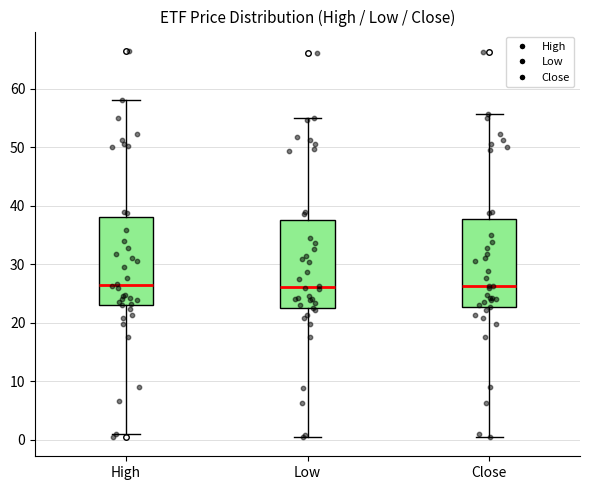

Reading left to right, read every box against the y-axis: the position of its median line, the range the box covers, and the ends of its whiskers. The values are not printed on the chart, so give them approximately, as read against the axis.

High: median 27, box 23 to 38, whiskers 1 to 58
Low: median 26, box 23 to 38, whiskers 1 to 55
Close: median 26, box 23 to 38, whiskers 1 to 56